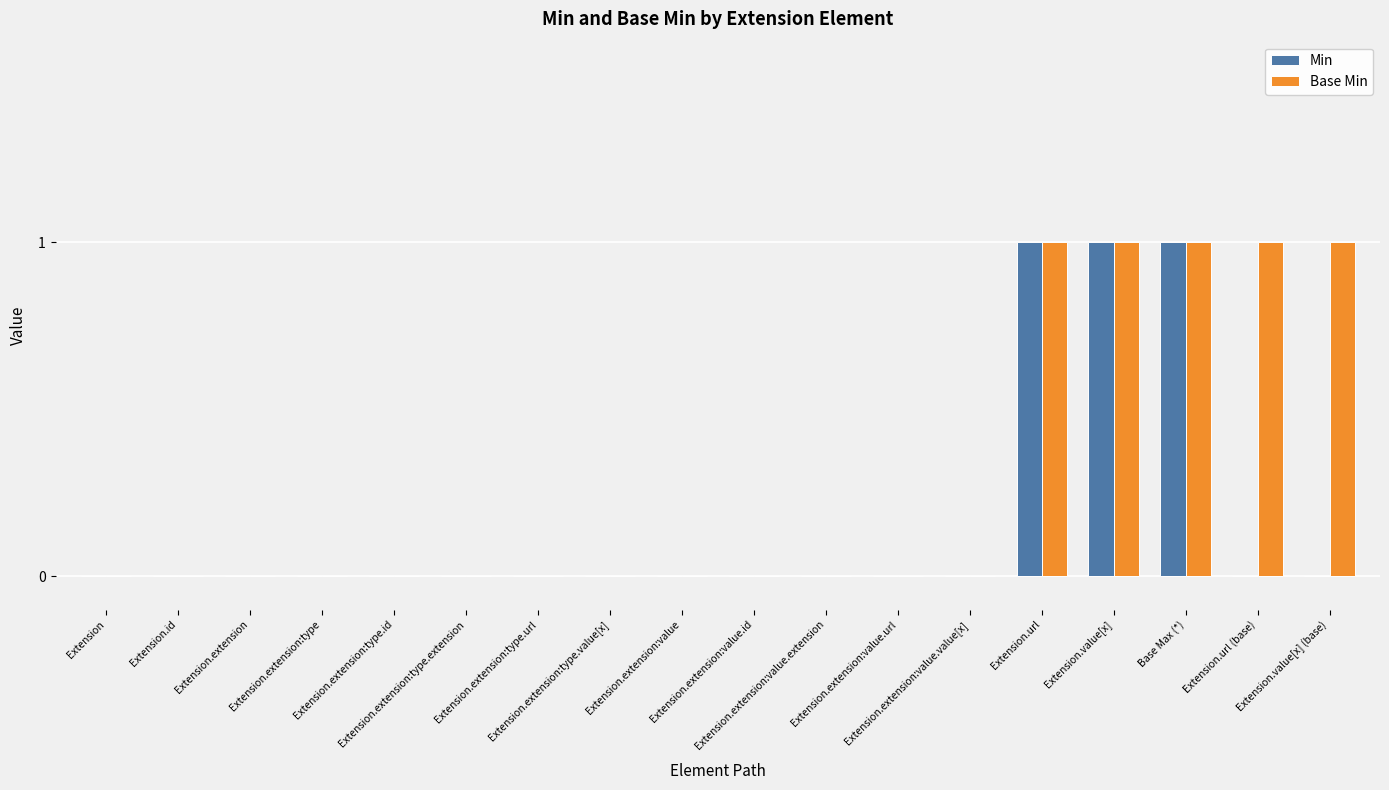

What is the sum of all Base Min values?

5